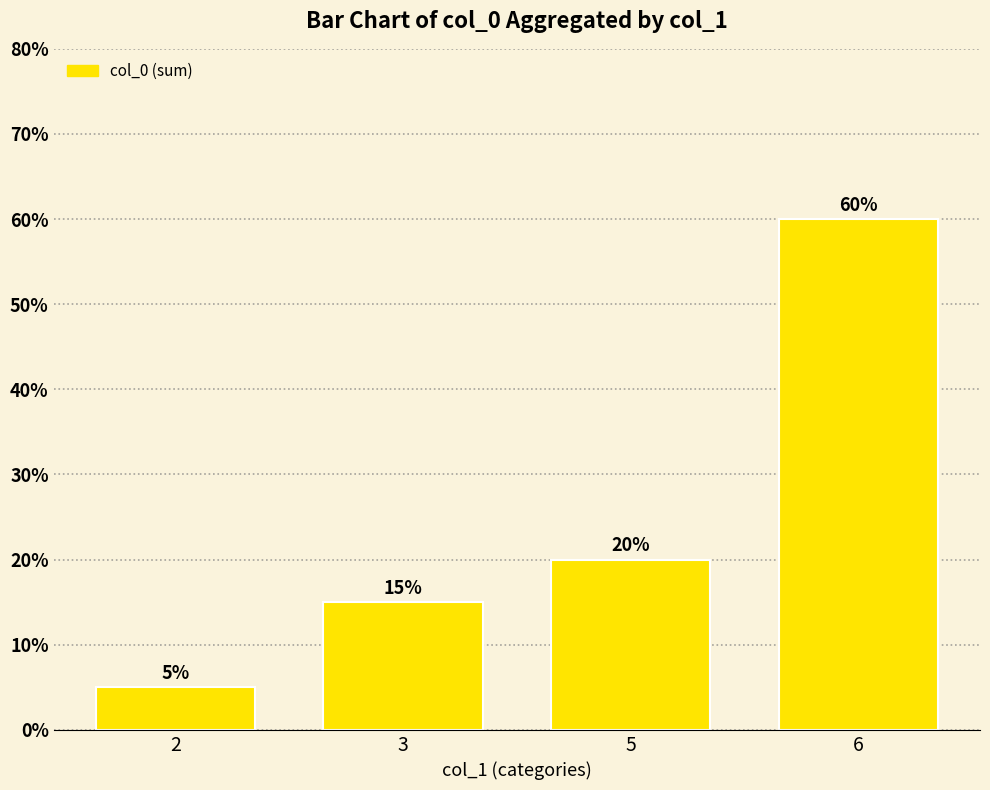

Between 2 and 5, which is larger?

5